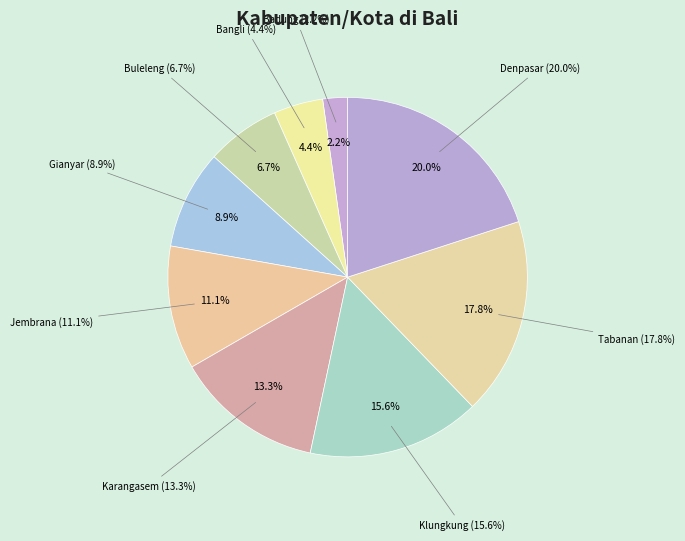

What percentage is the Denpasar slice, to the nearest percent?

20%